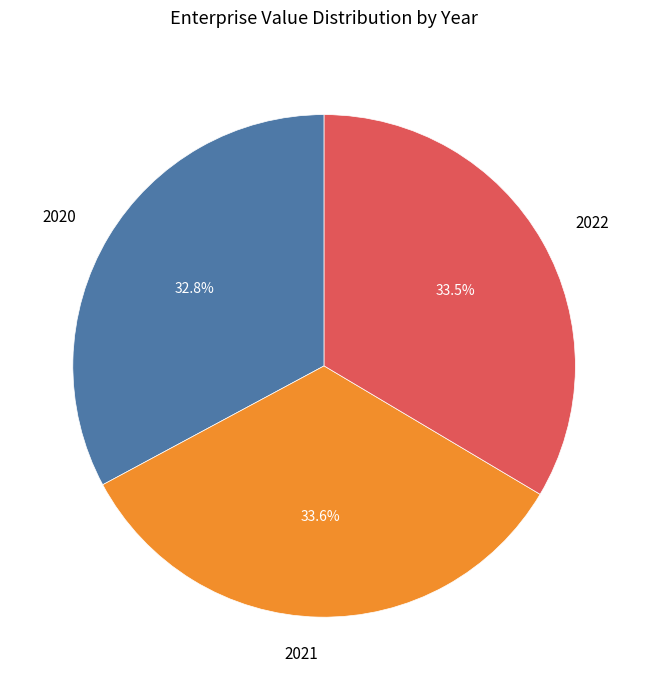

To the nearest percent, what is the average slice percentage?

33%